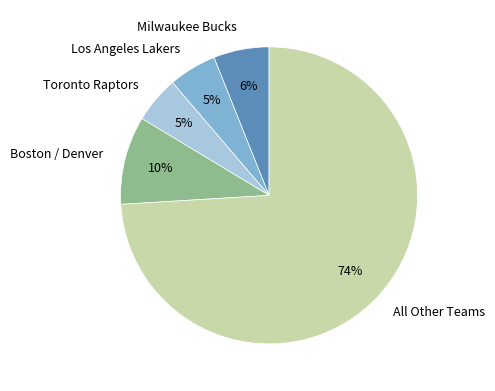

Is there any slice that represents more than half of the pie?

Yes